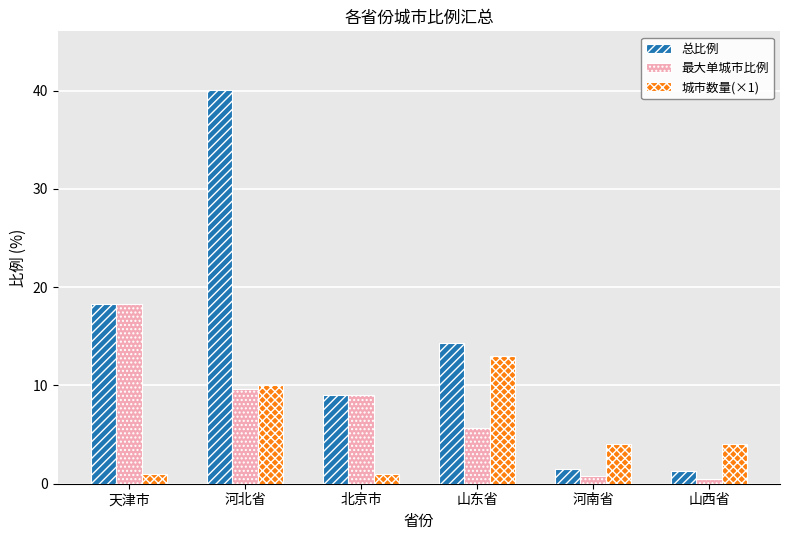

What are all the series names shown in the legend?

总比例, 最大单城市比例, 城市数量(×1)